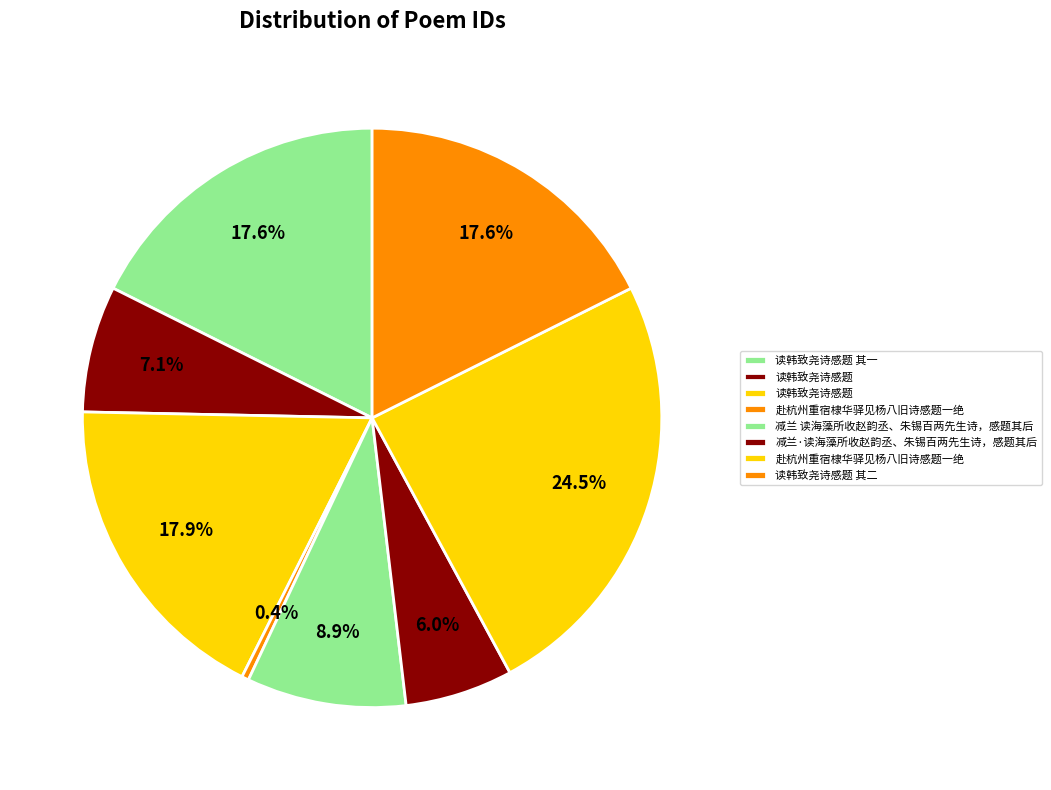

Which category has the smallest portion of the pie?

赴杭州重宿棣华驿见杨八旧诗感题一绝